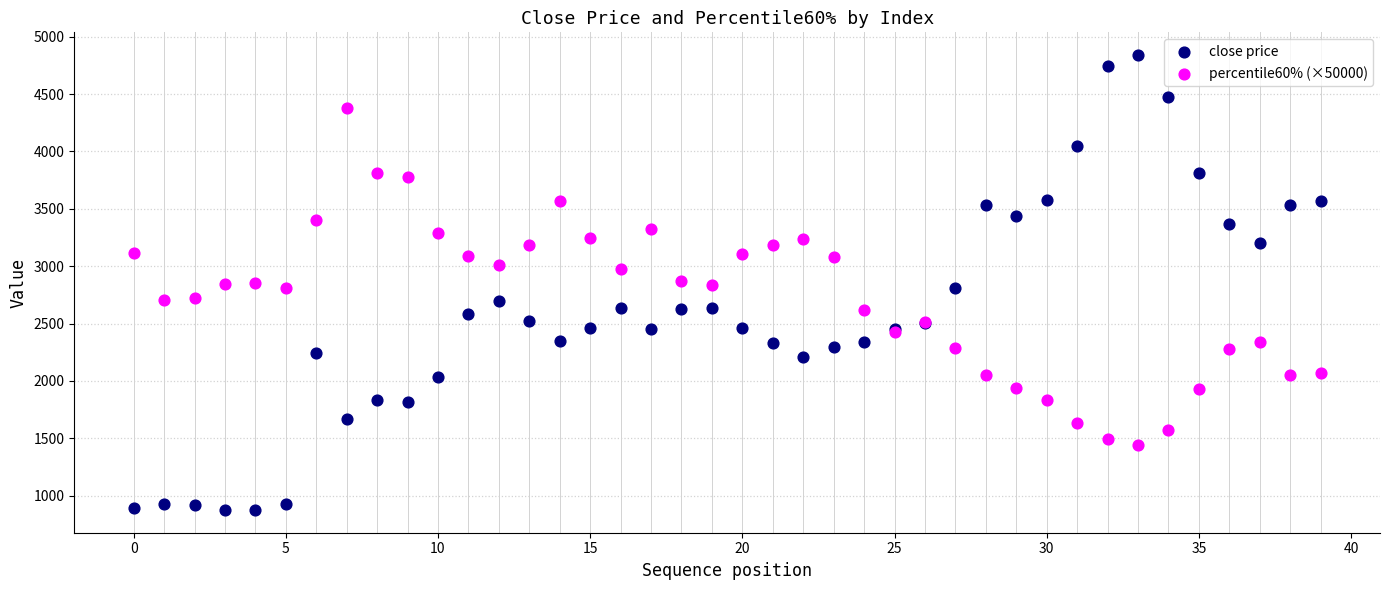

Which series contains the lowest Y value?

close price